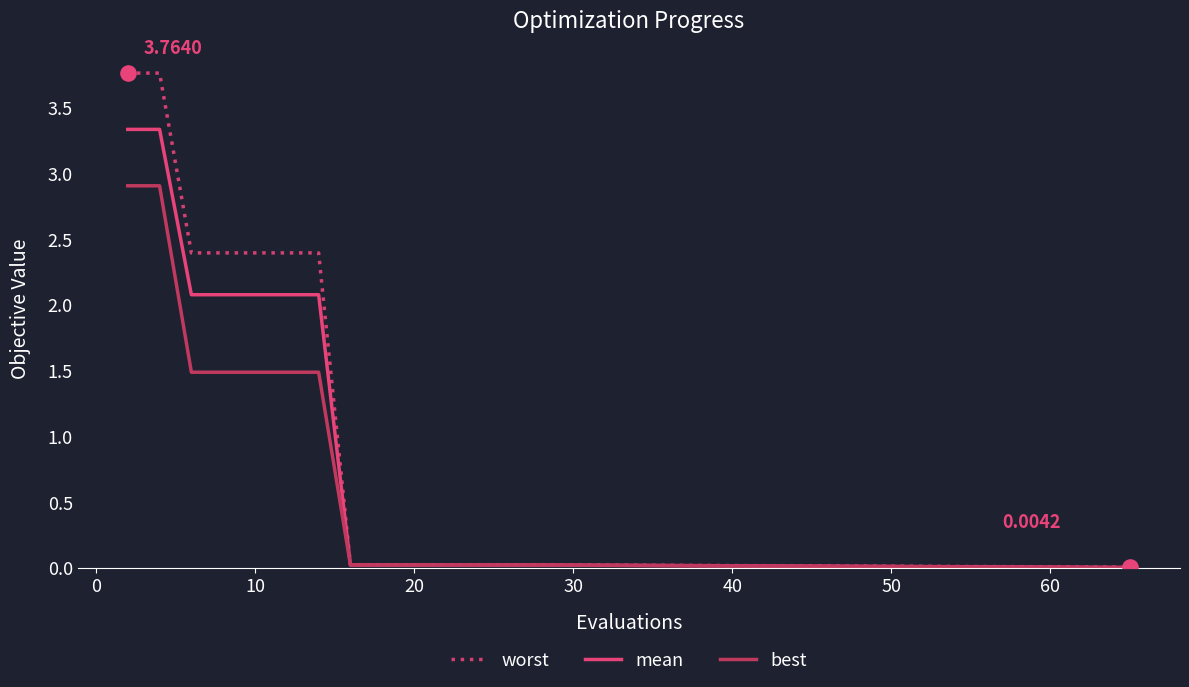

At how many categories does at least one series exceed 2?

7